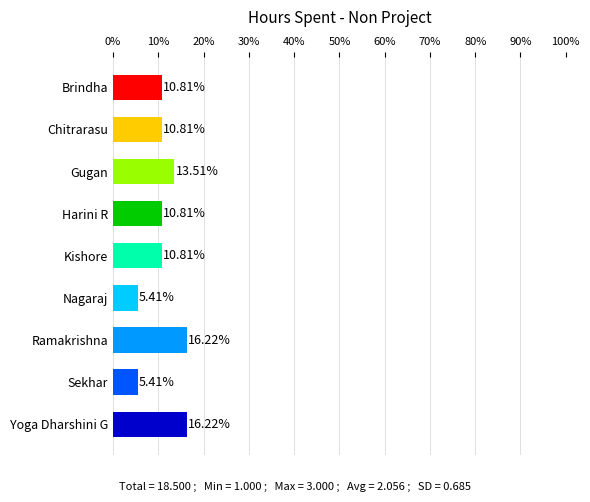

Does the chart contain any negative values?

No